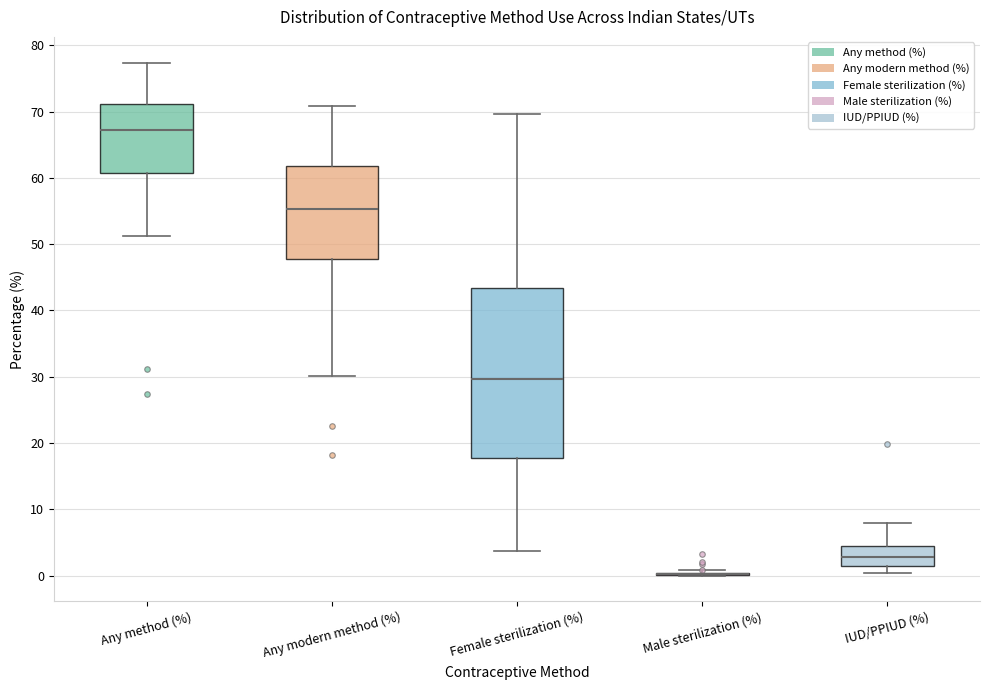

Which box is the tallest, from its lower edge to its upper edge?

Female sterilization (%)